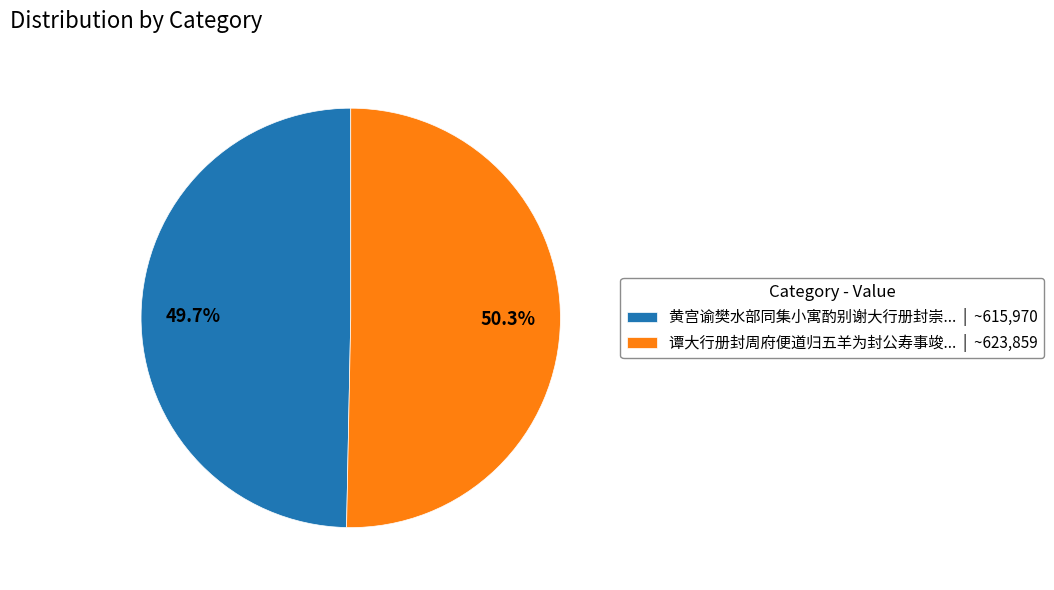

Rank the categories by value from lowest to highest.

黄宫谕樊水部同集小寓酌别谢大行册封崇... | ~615,970, 谭大行册封周府便道归五羊为封公寿事竣... | ~623,859